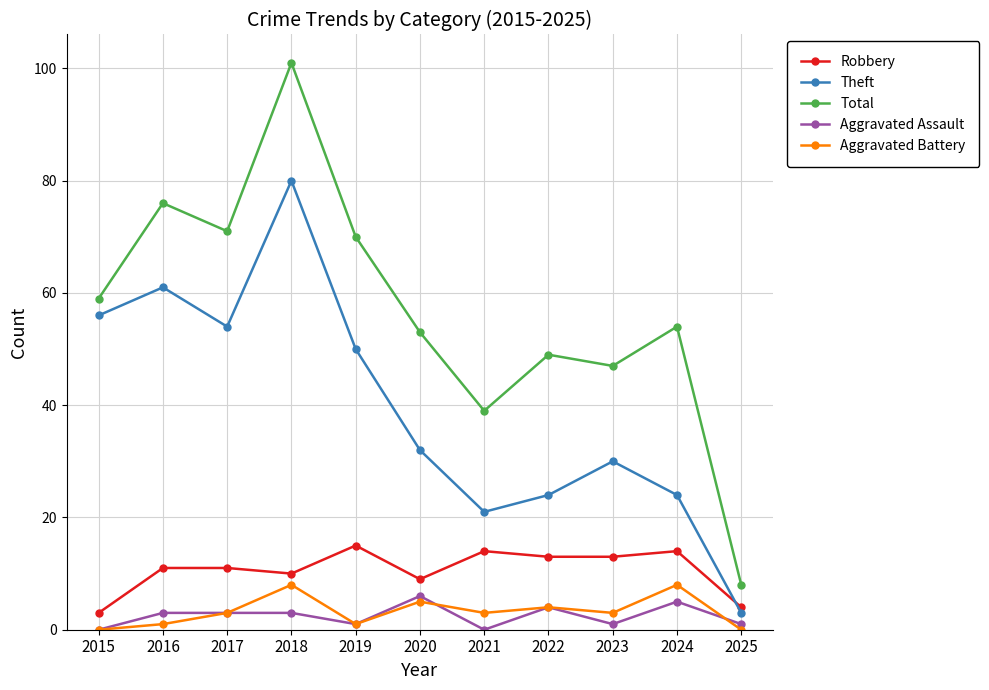

How many interior local valleys does the Aggravated Battery series have?

3